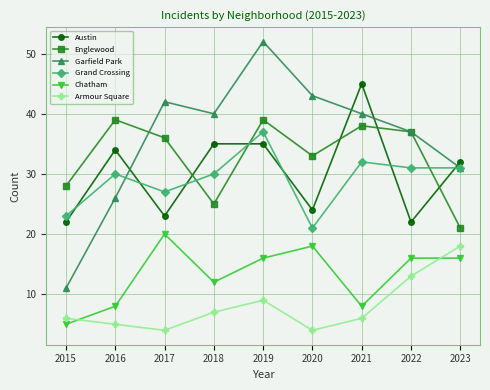

At which category does Grand Crossing reach its first local peak?

2016